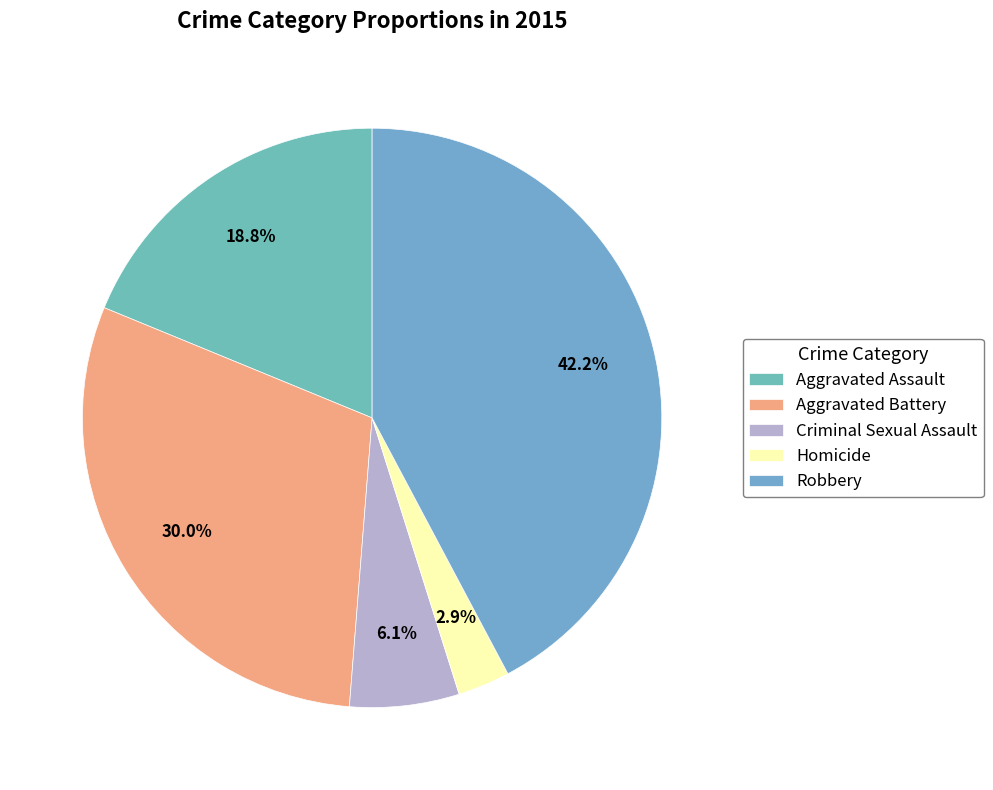

Count the number of slices in the pie.

5